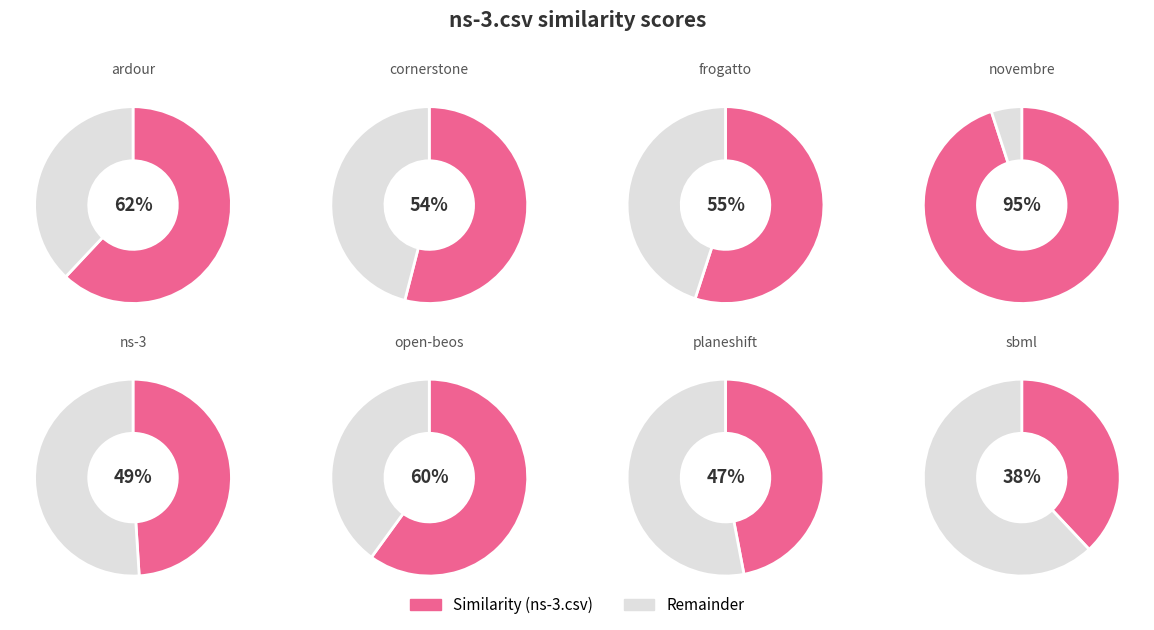

Which slice is the smallest?

sbml.csv